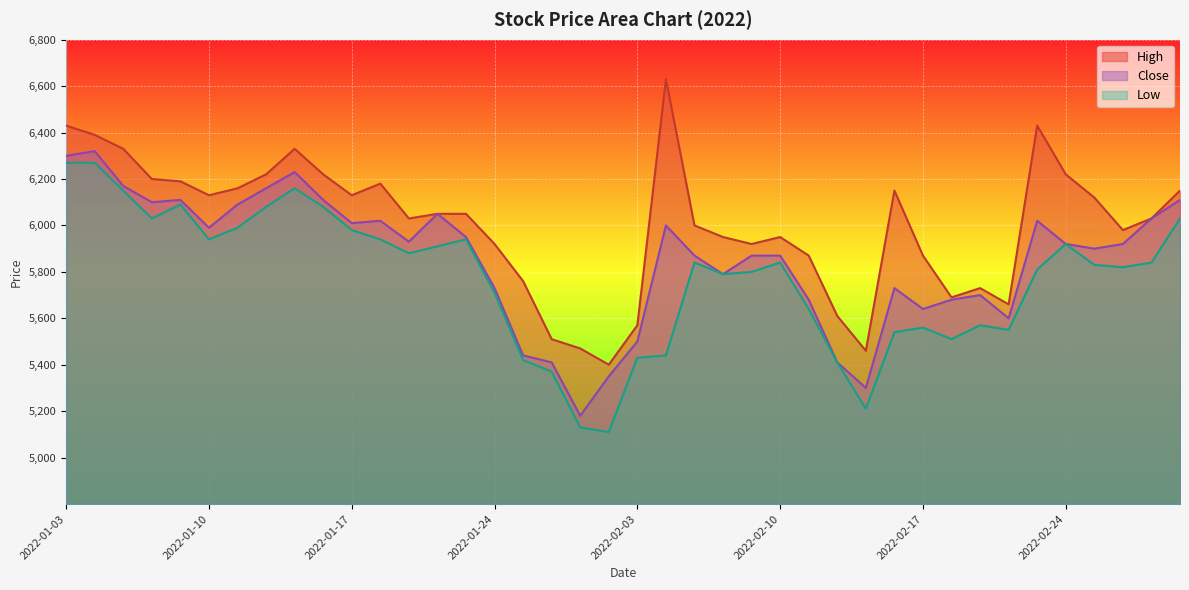

What is the average value of the High series?

6002